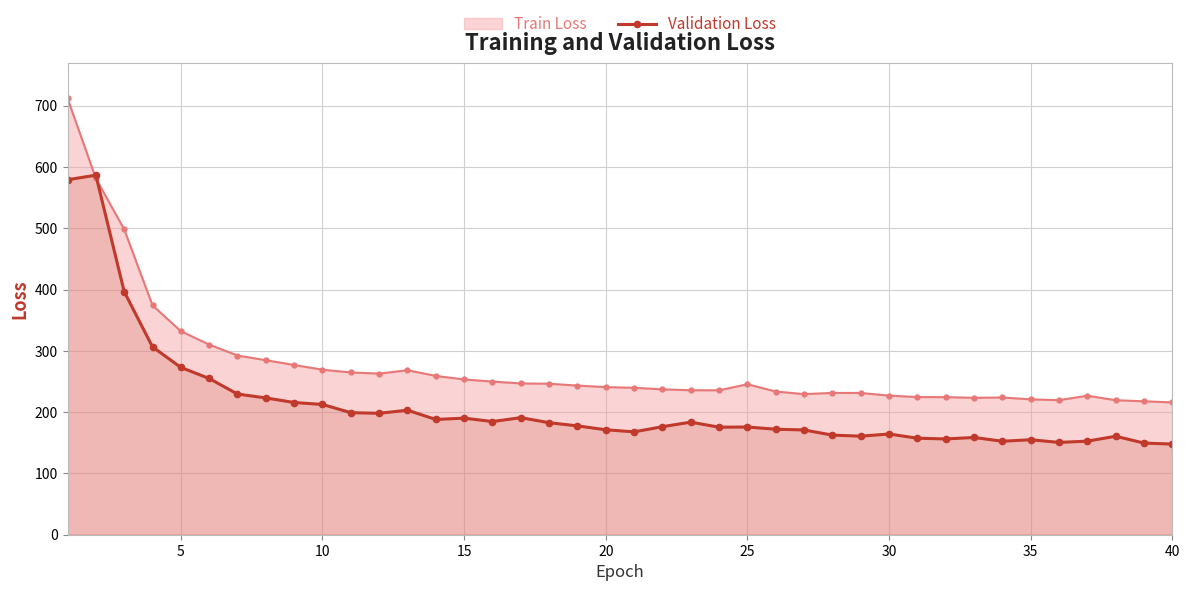

Reading left to right, what are all the values shown in this chart?

579.2	586.7	396.6	306.5	273.0	254.9	229.5	223.2	215.7	212.6	199.2	198.2	203.2	188.1	190.3	184.7	191.0	182.8	177.6	171.3	167.9	176.3	183.7	175.5	175.8	172.2	171.0	162.5	160.8	164.3	157.5	156.3	158.7	152.5	155.0	150.6	152.7	160.7	149.6	147.9